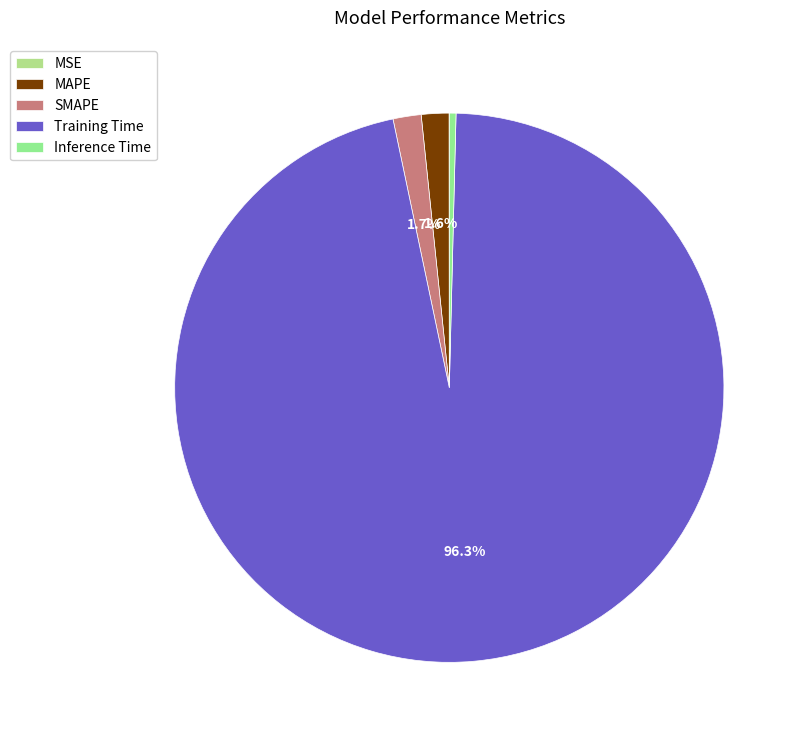

What percentage is the SMAPE slice, to the nearest percent?

2%